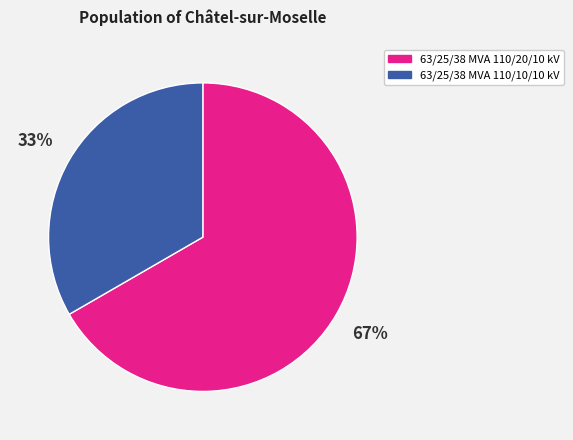

Is the sum of 63/25/38 MVA 110/10/10 kV and 63/25/38 MVA 110/20/10 kV greater than half?

Yes